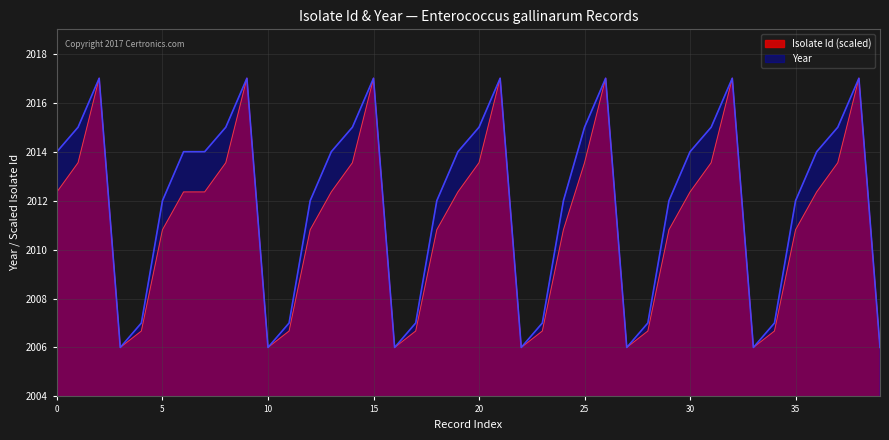

What is the average value of the Isolate_numeric series?

2011.2